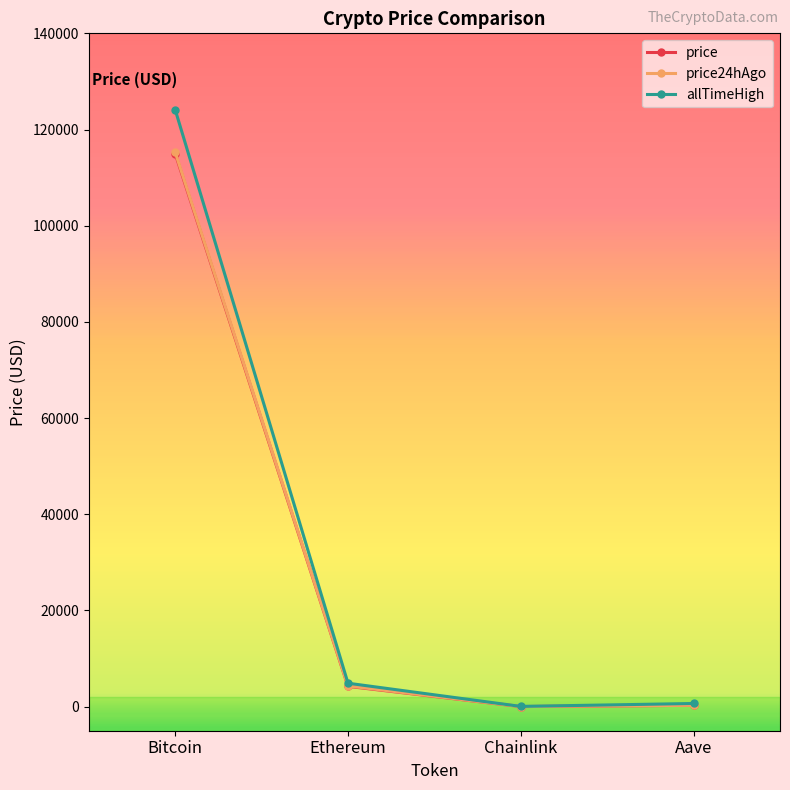

Between Bitcoin and Ethereum, which series saw the biggest shift?

allTimeHigh